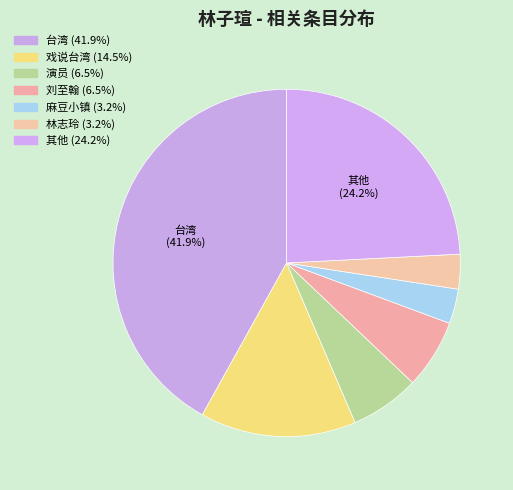

Count the number of slices in the pie.

7